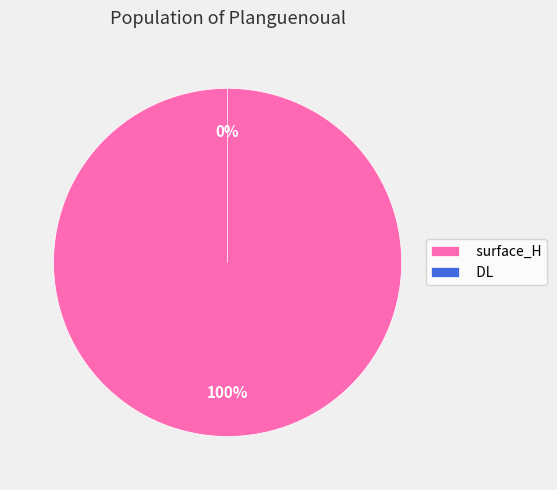

The surface_H slice represents 99% of the pie. True or false?

False